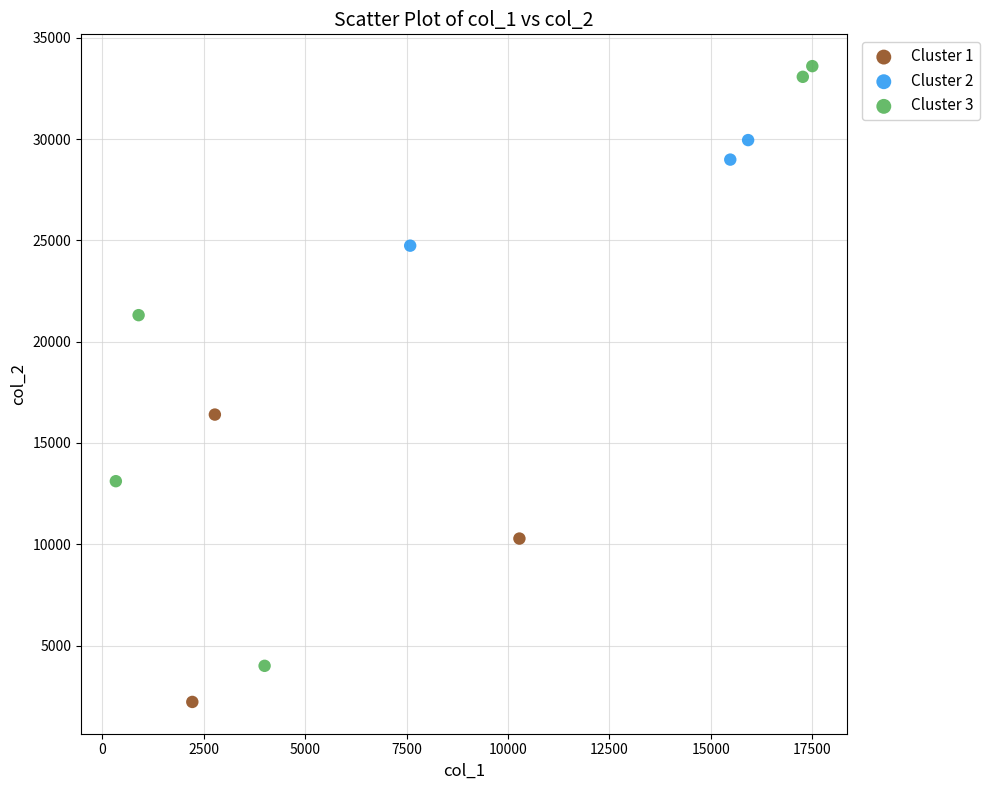

Which series has the largest Y range (max minus min)?

Cluster 3